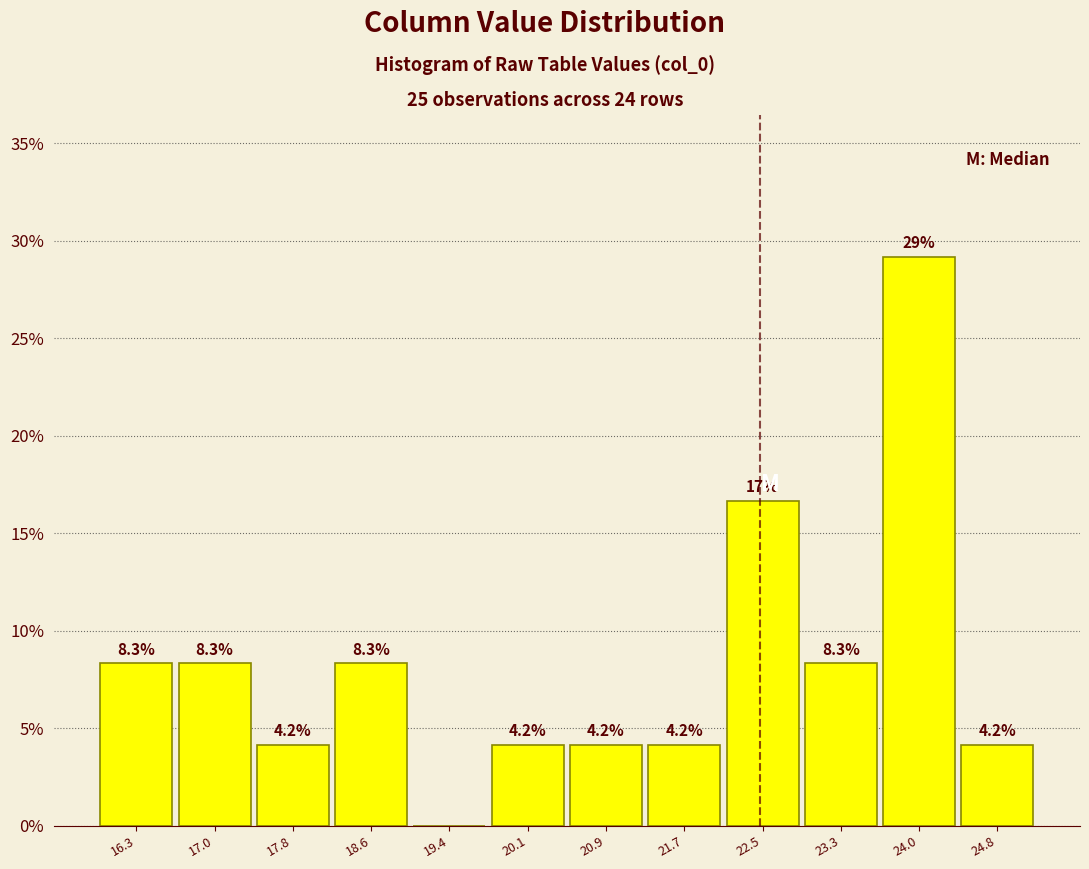

Which range on the x-axis has the tallest bar?

23.6 to 24.4